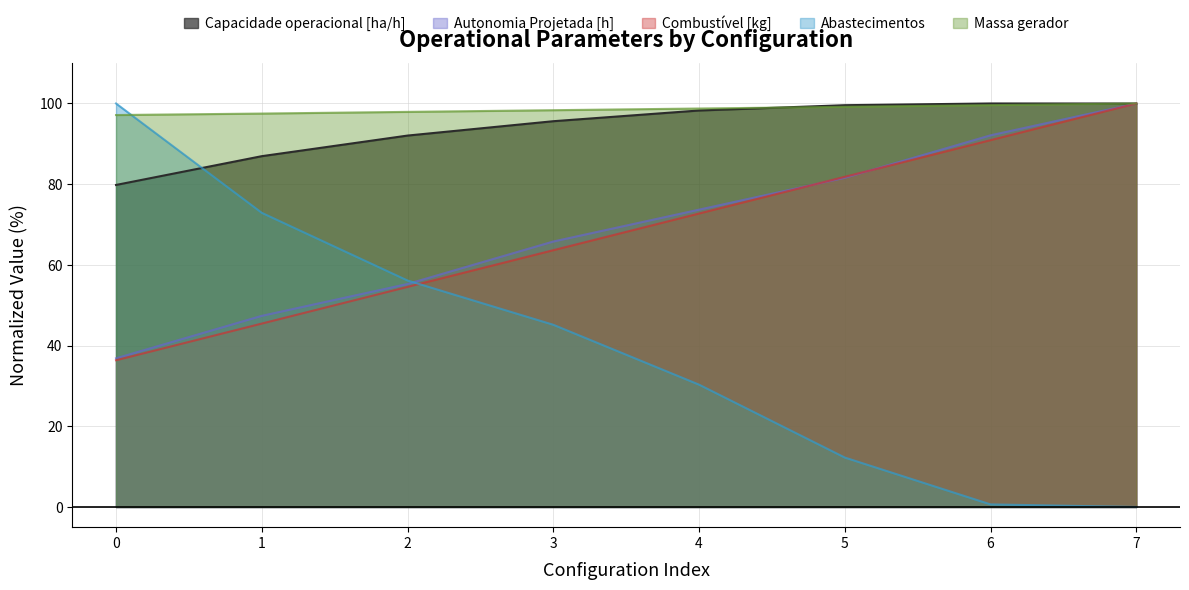

What are all the series names shown in the legend?

Capacidade operacional [ha/h], Autonomia Projetada [h], Combustível [kg], Abastecimentos, Massa gerador